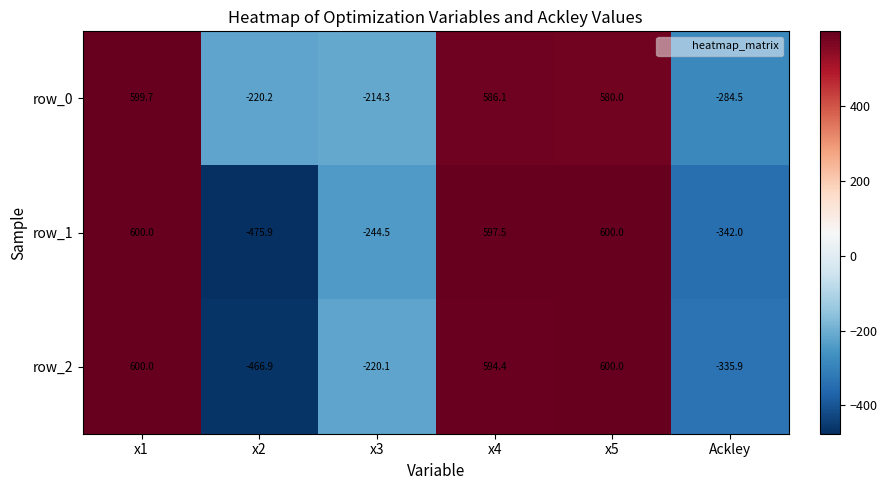

What is the minimum value for row_1?

-475.9